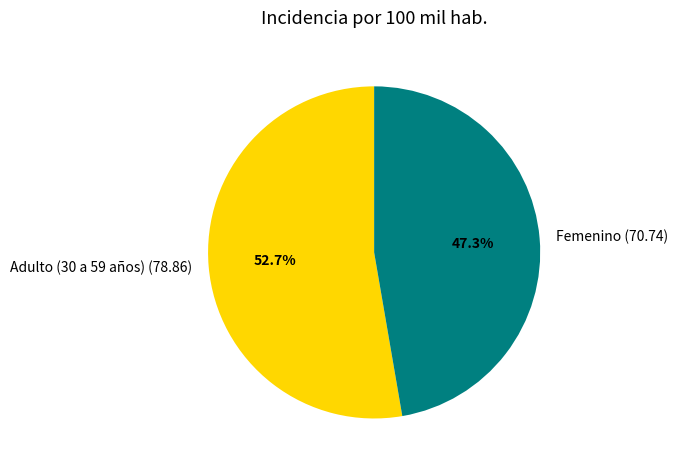

What percentage is the Femenino slice, to the nearest percent?

47%